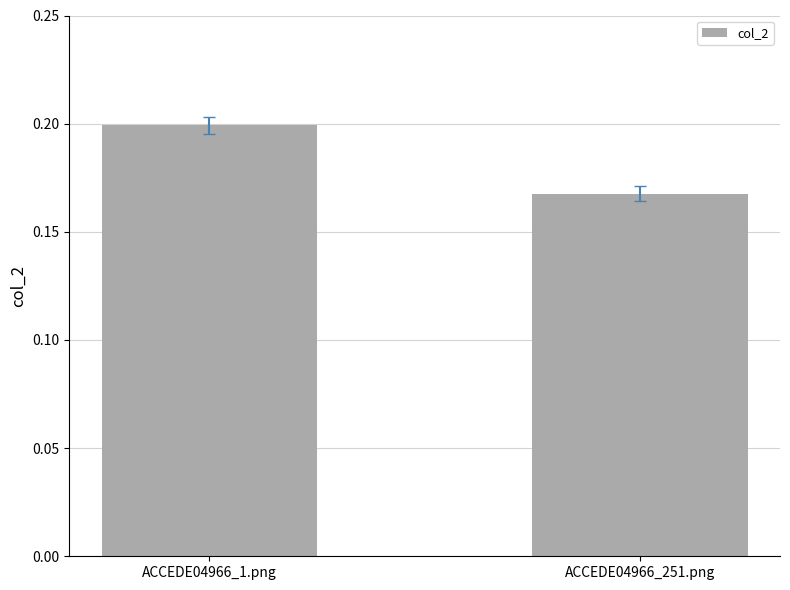

What is the sum of all values?

0.4